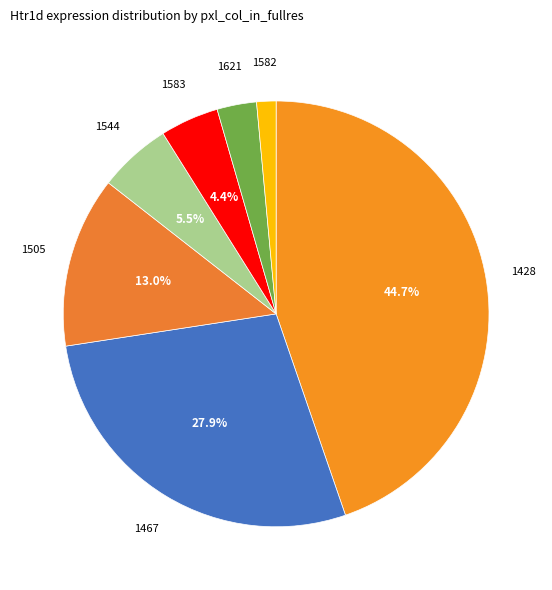

Is there a majority slice in this chart?

No